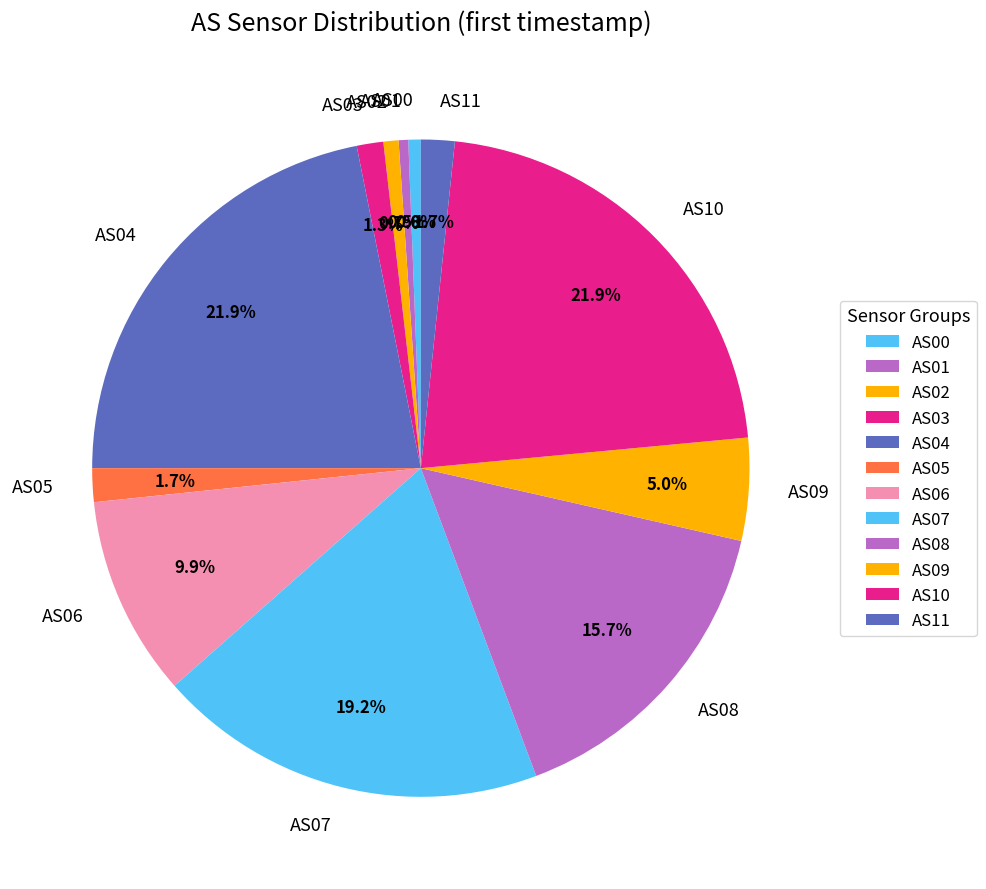

Is there any slice that represents more than half of the pie?

No